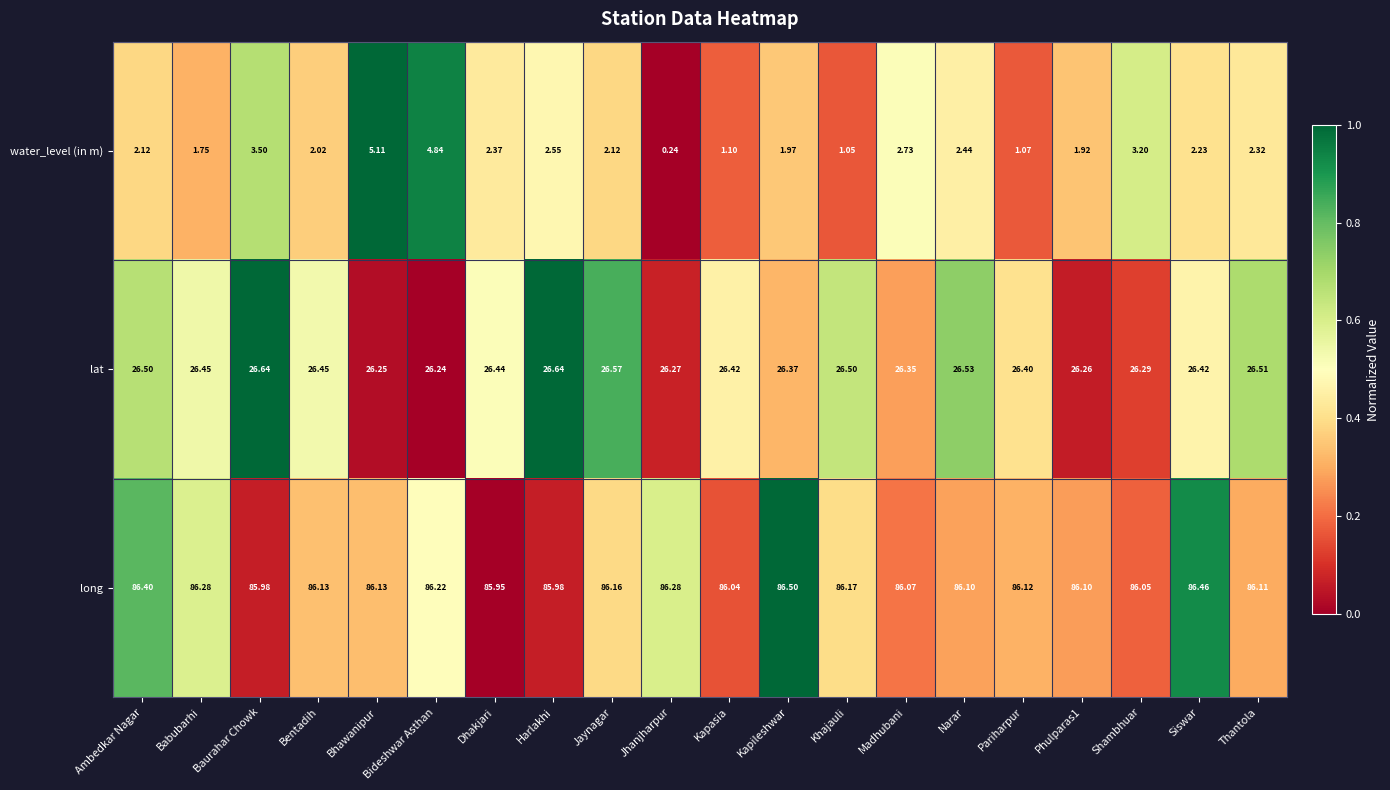

What is the difference between the highest and lowest values at Babubarhi?

84.5